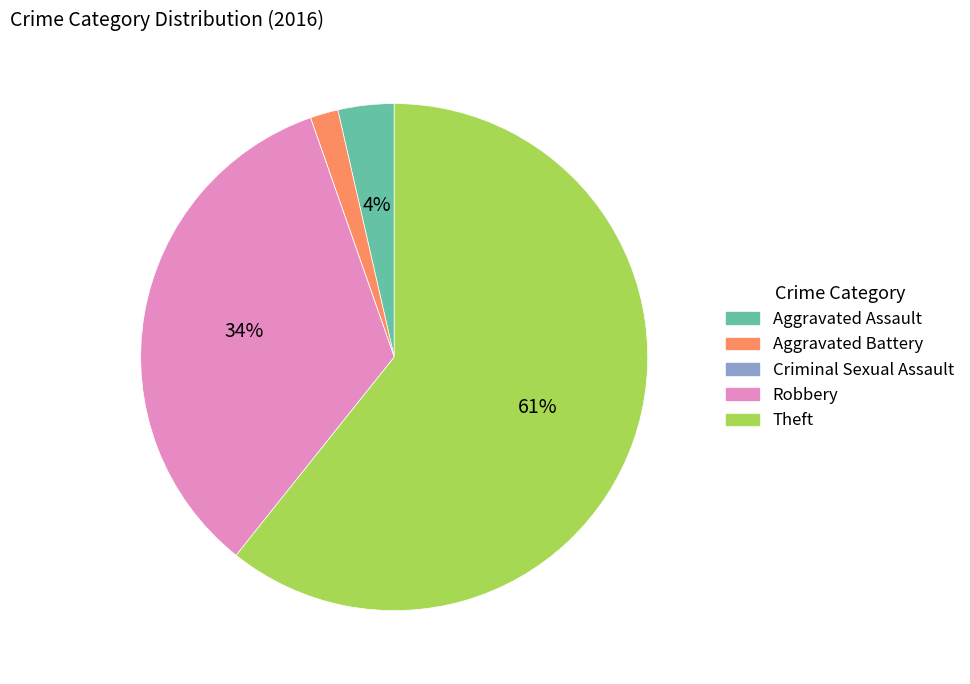

To the nearest percent, what portion does Aggravated Assault represent?

4%